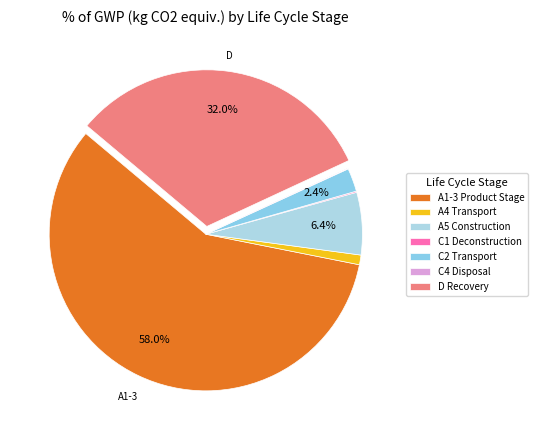

Is the sum of A1-3 Product Stage and A5 Construction greater than half?

Yes